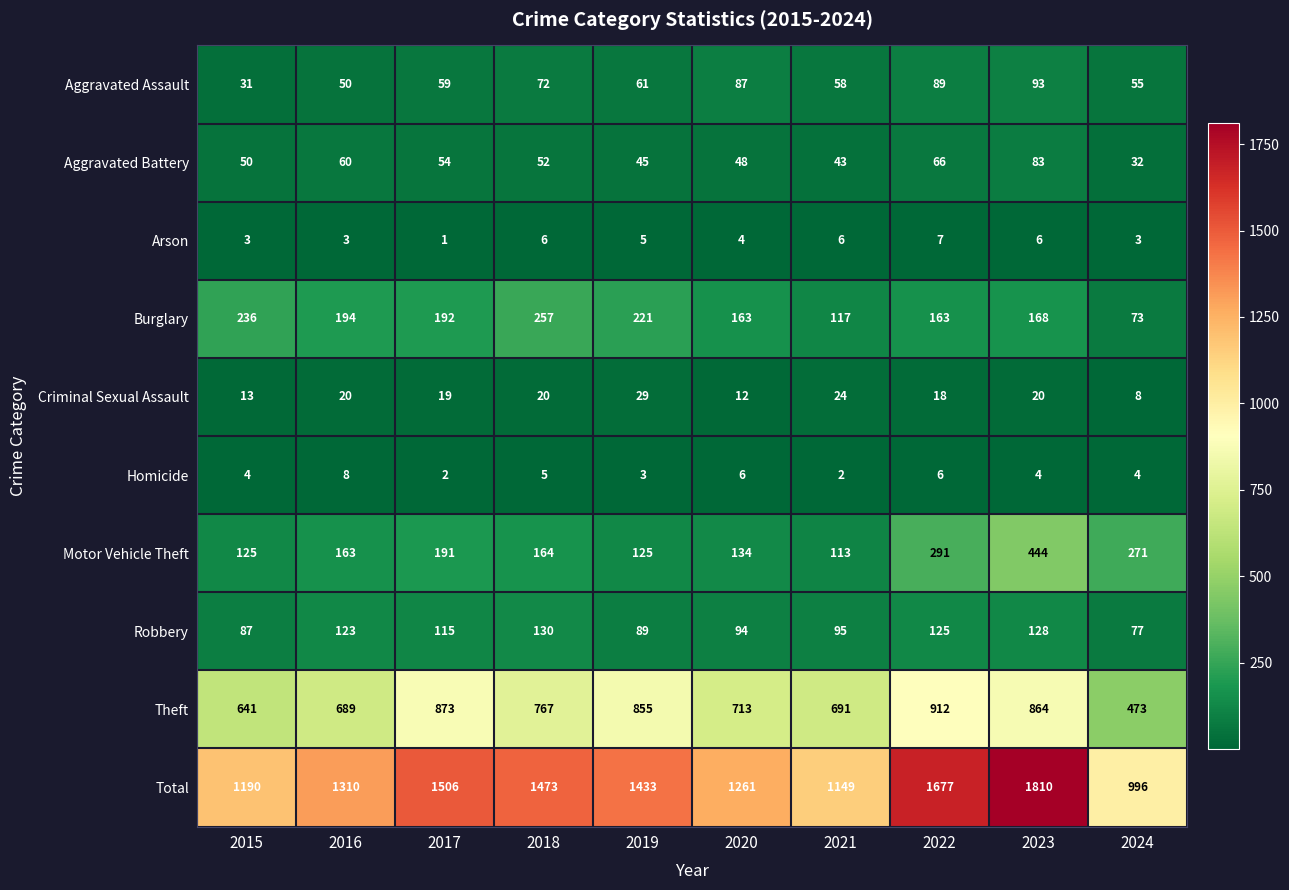

At which label is Robbery closest to 103?

2021